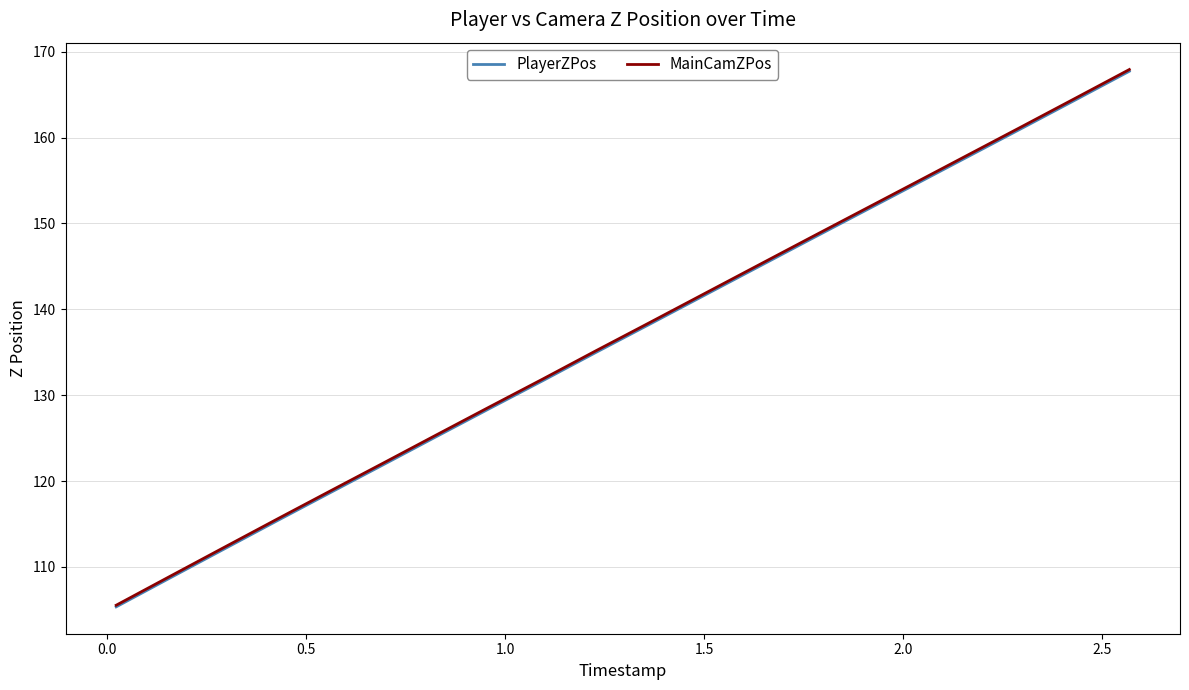

Which series has the largest range (max minus min)?

MainCamZPos